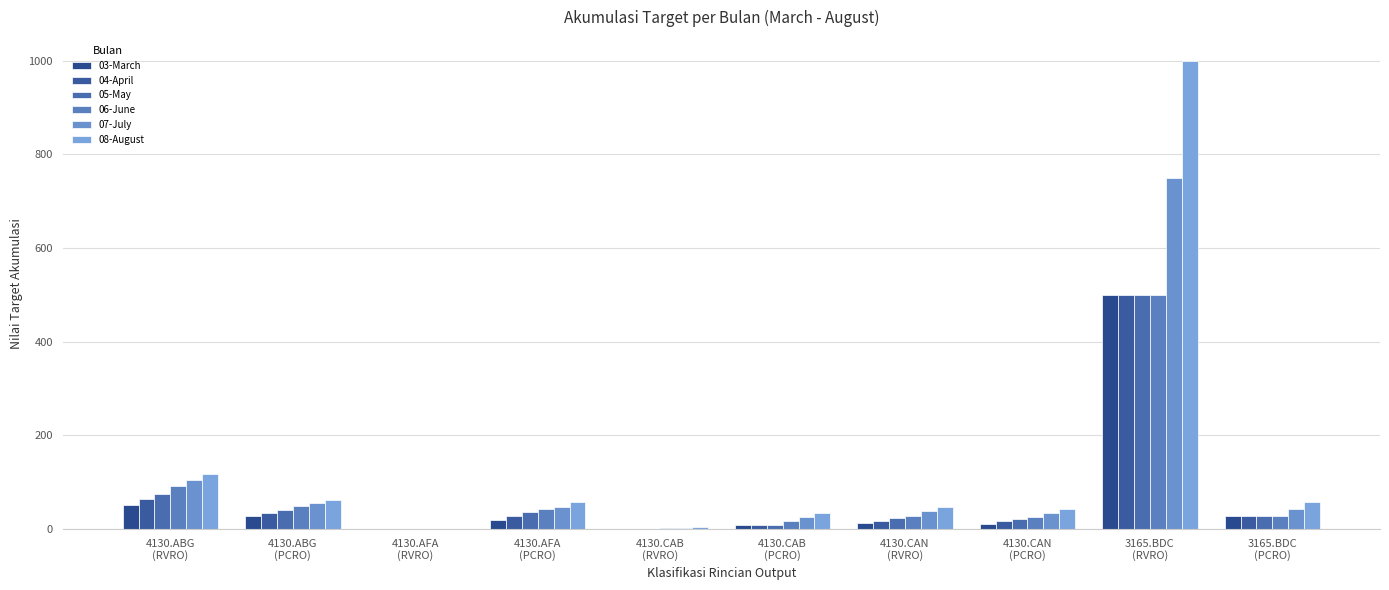

The 05-May series shows 2.4 at 4130.CAB
(PCRO). True or false?

False